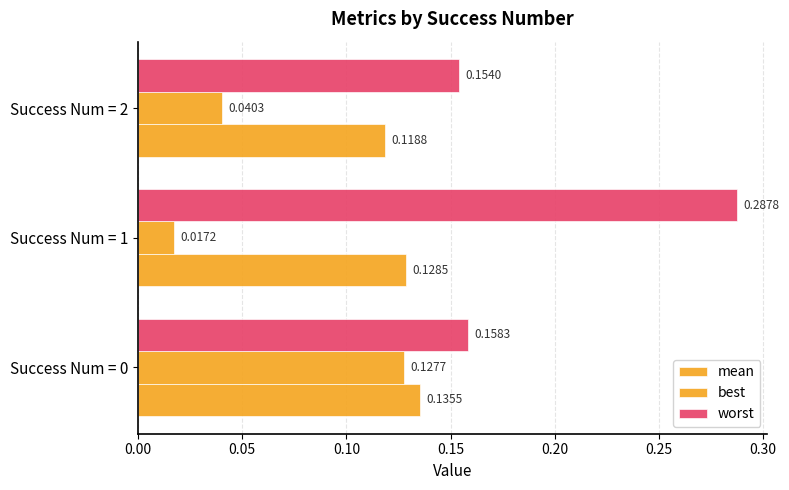

Count the number of categories in the chart.

3